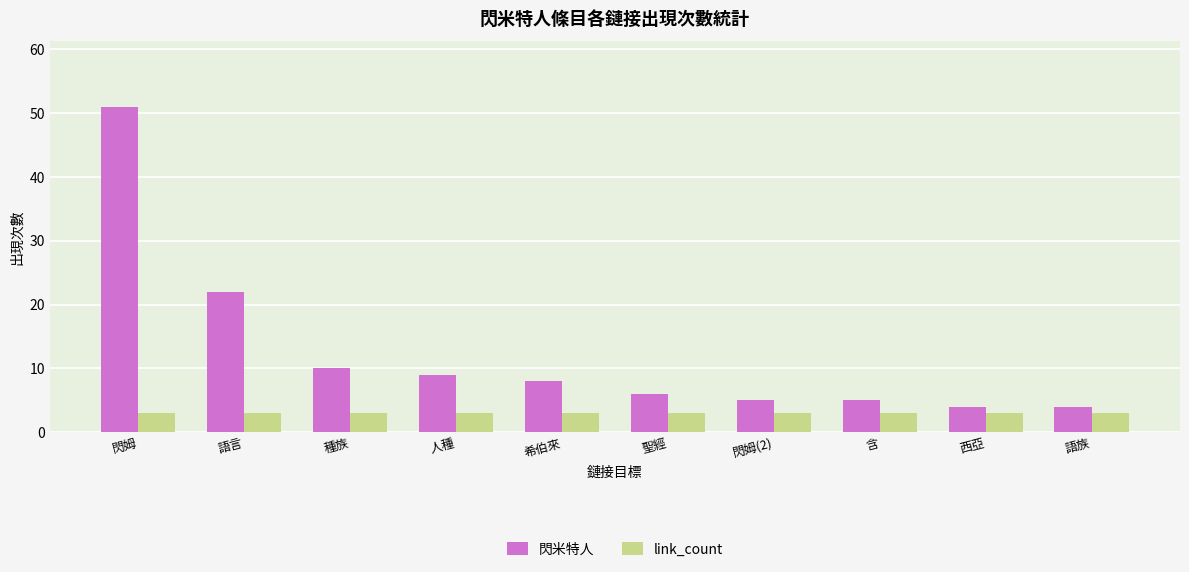

How many groups of bars are there?

10